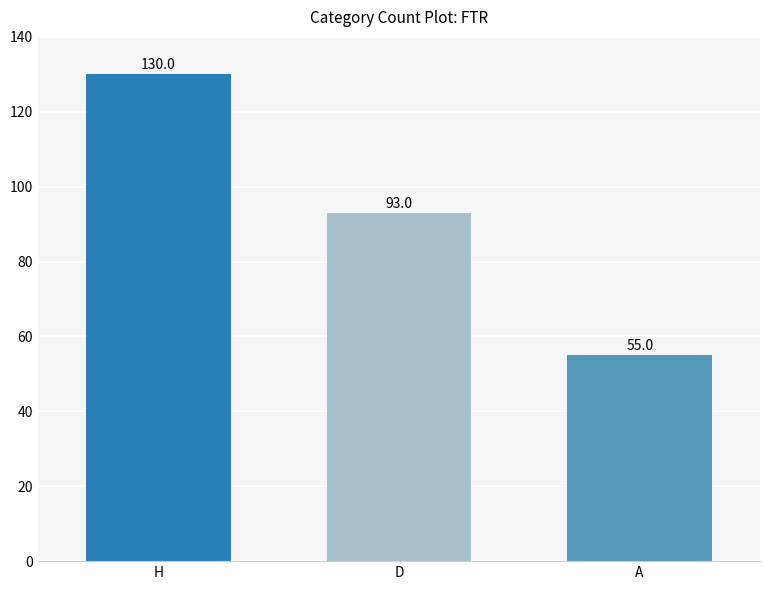

Count the number of categories in the chart.

3